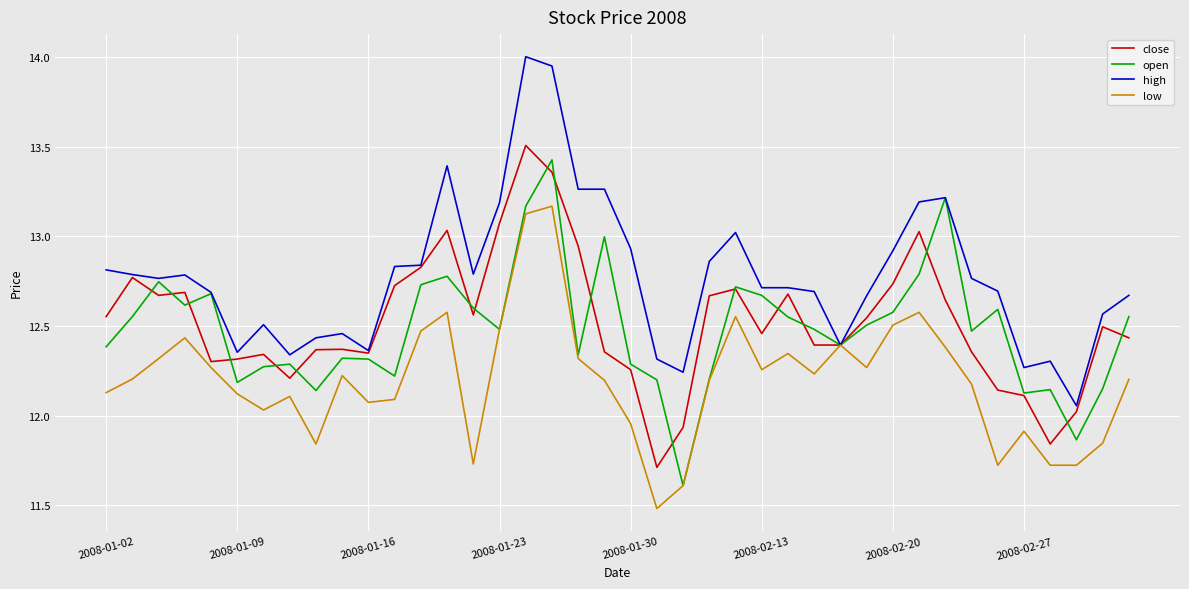

What is the maximum value shown in the chart?

14.0